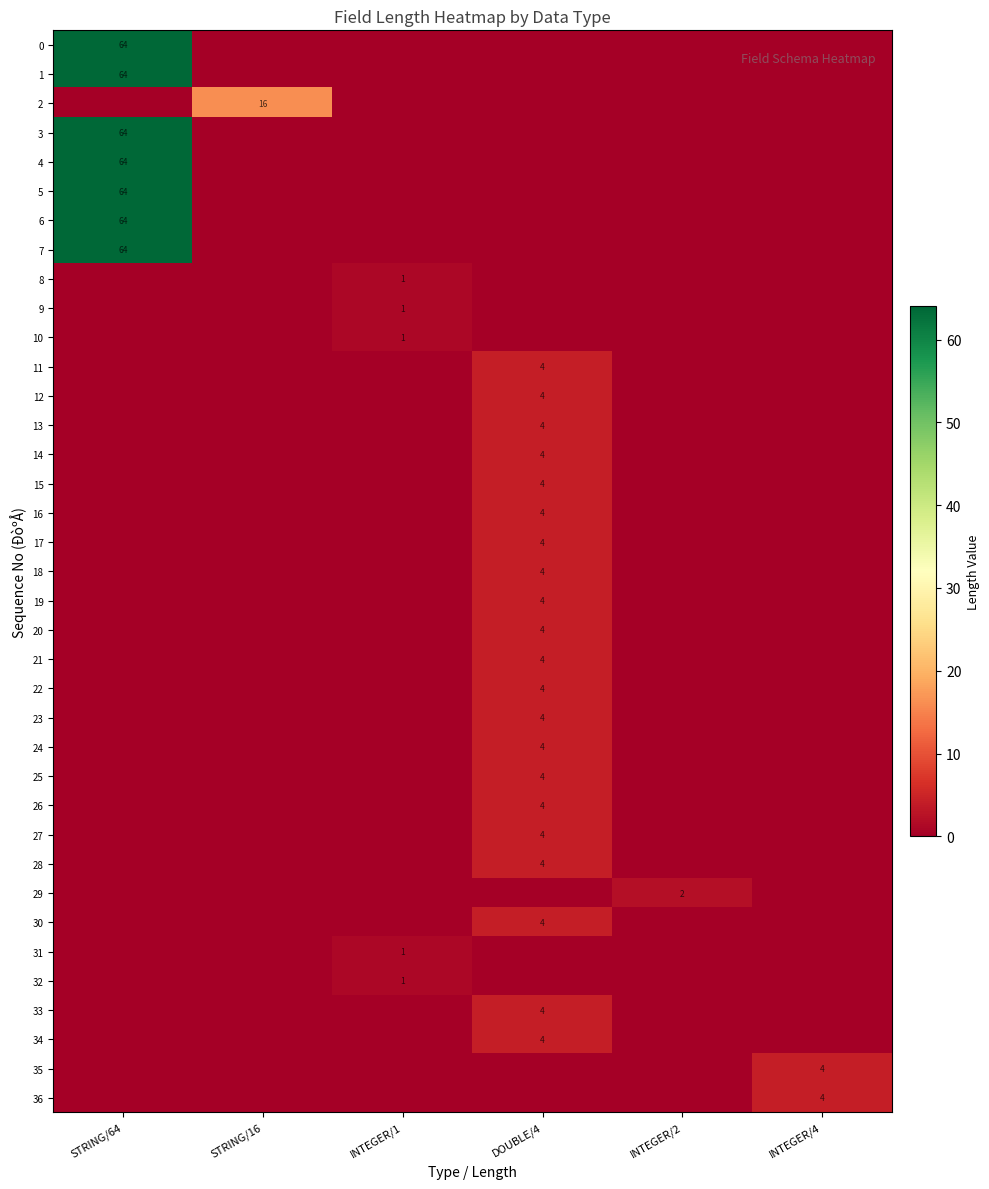

What is the spread (max minus min) of values at DOUBLE/4?

4